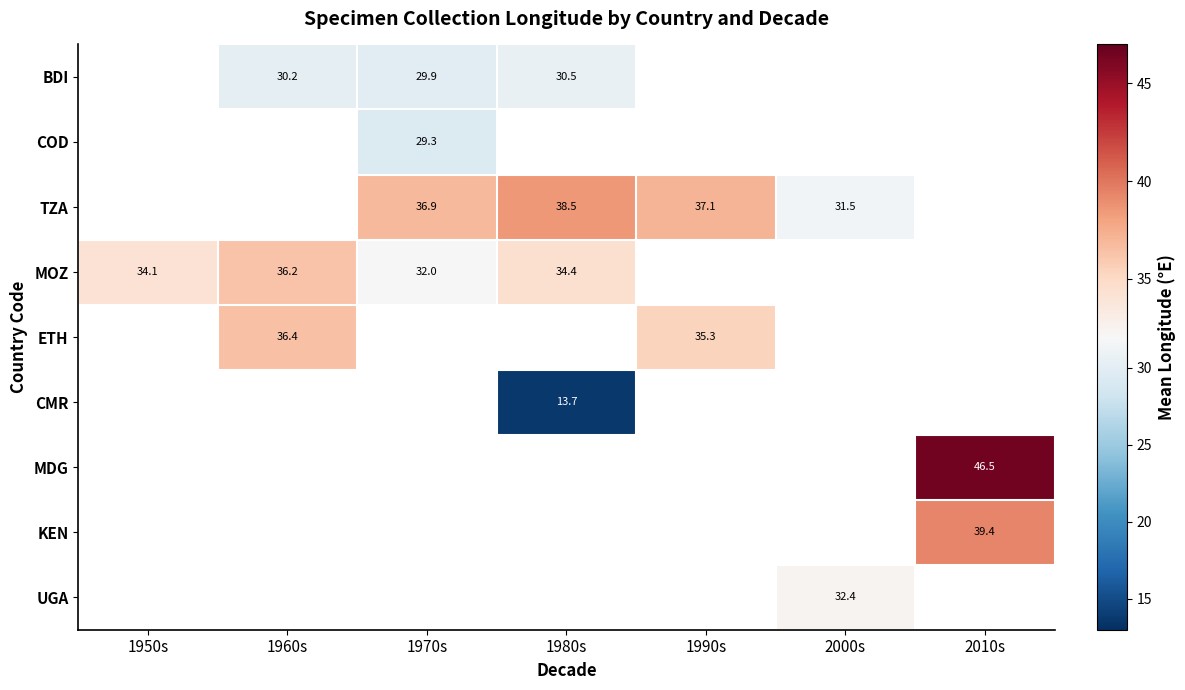

Read the MDG value at 2010s.

46.5